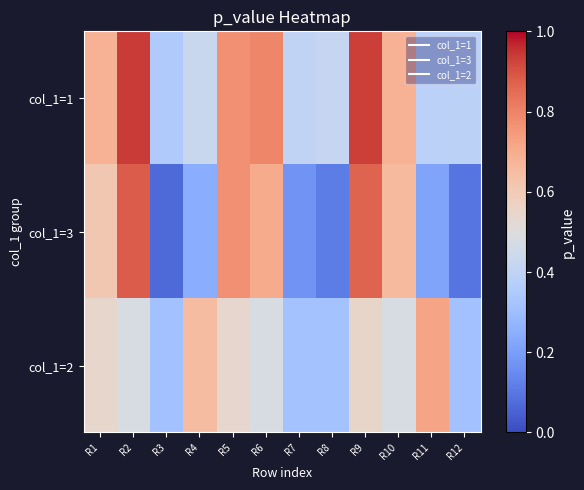

How many distinct data groups are displayed?

3